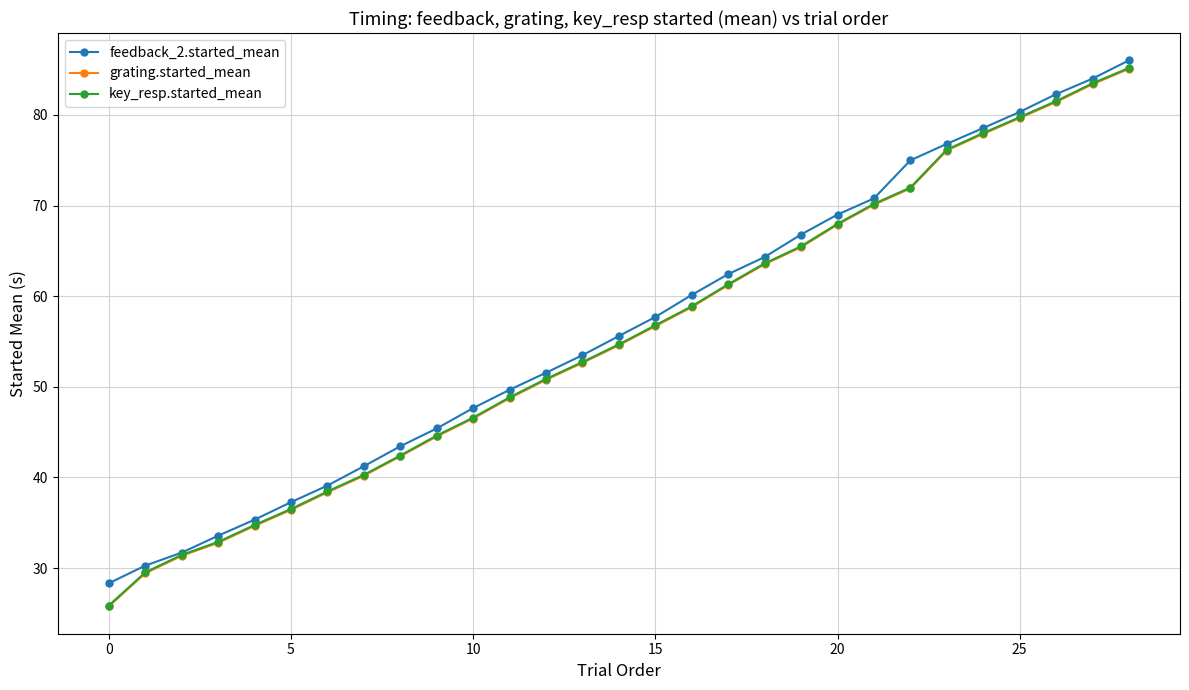

What is the minimum value for grating.started_mean?

25.8